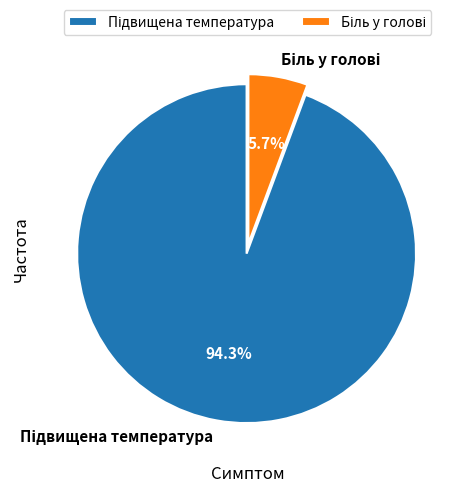

Is there any slice that represents more than half of the pie?

Yes